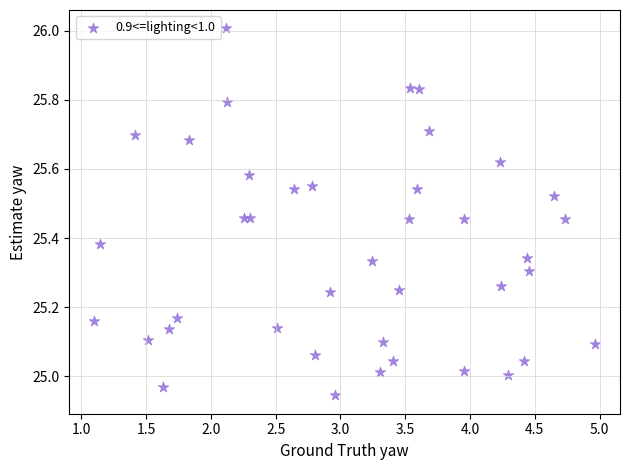

What is the range of Y values (max minus min)?

1.1